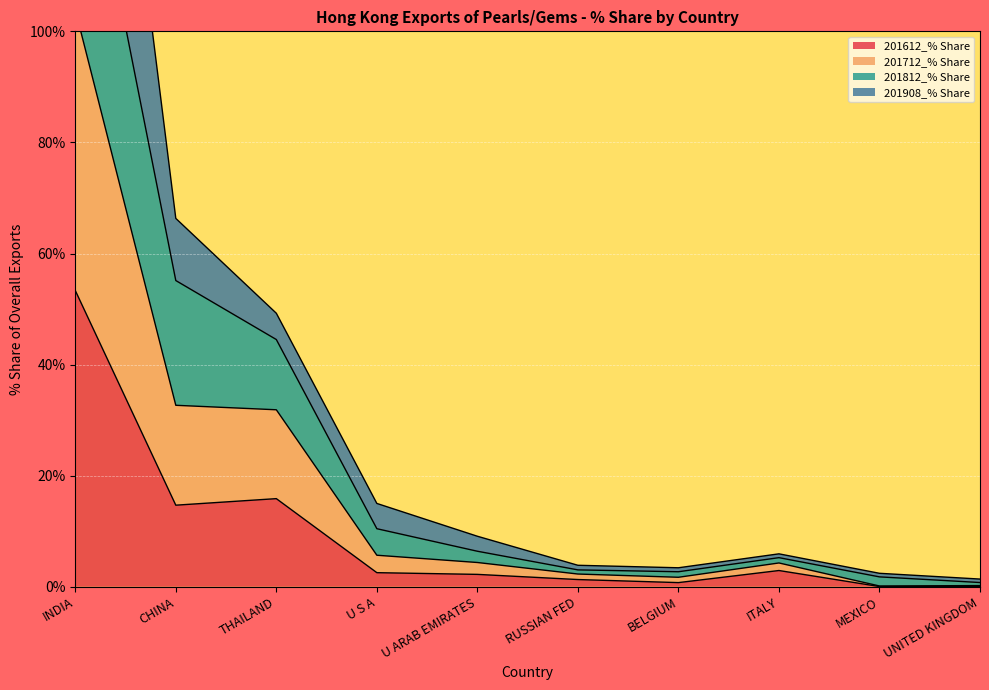

True or false: 201712_% Share and 201612_% Share intersect in this chart.

False